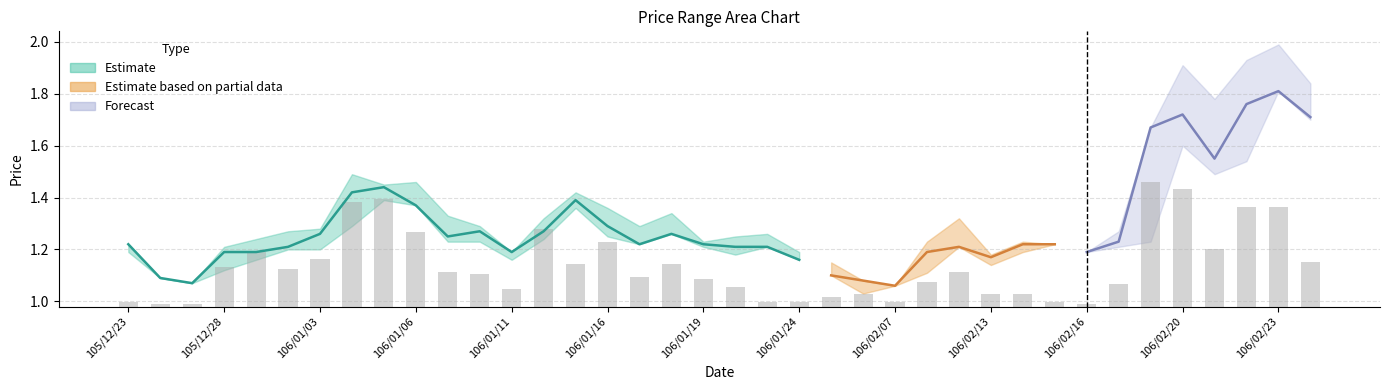

Are the bars horizontal?

No